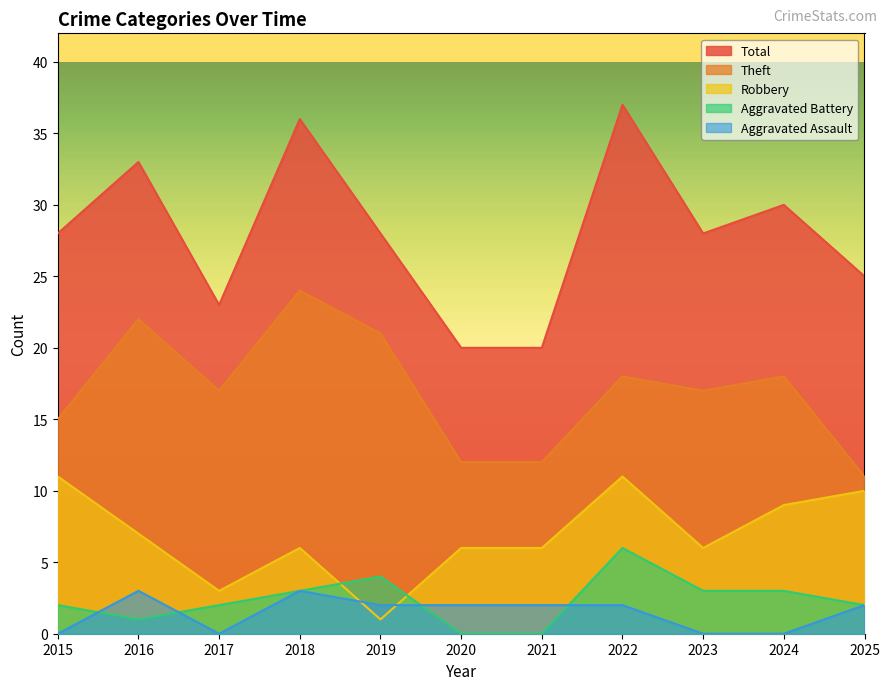

What is the sum of the Robbery values at 2024 and 2021?

15